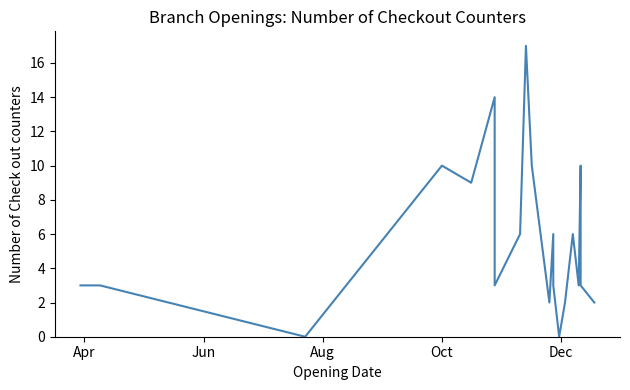

What value does the data have at Apr?

3